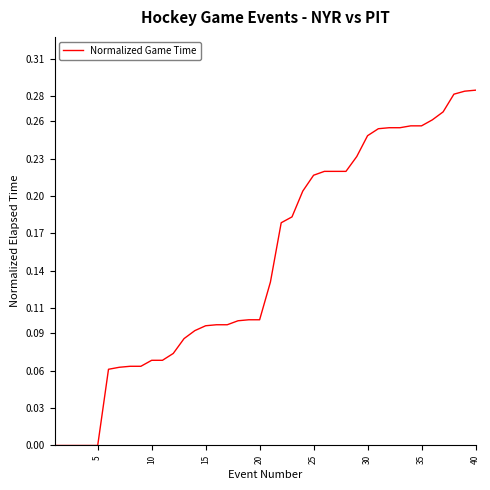

What is the difference between the maximum and minimum values?

0.3